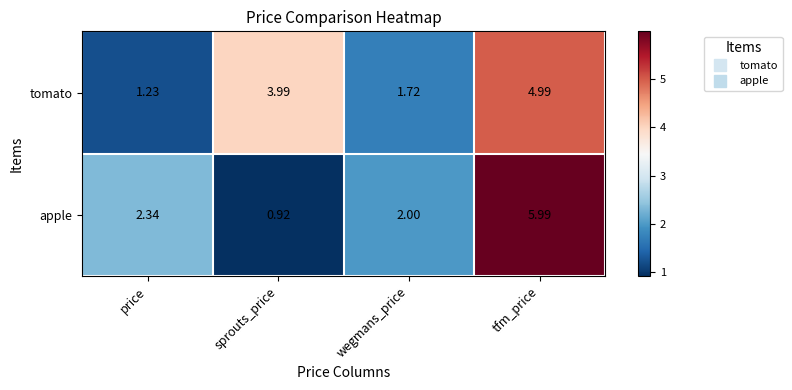

Which series has the largest total across all categories?

tomato